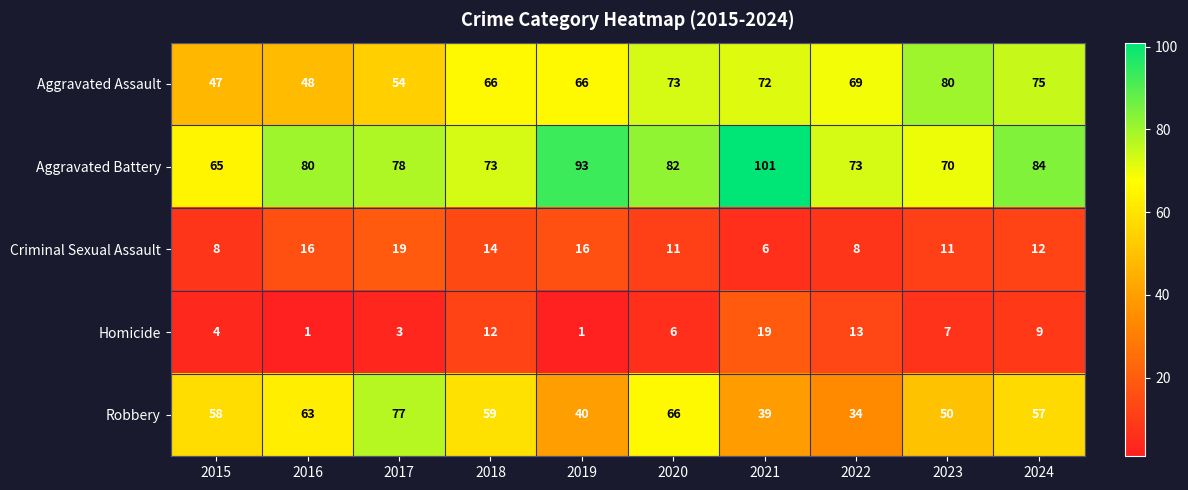

Read the Aggravated Assault value at 2016.

48